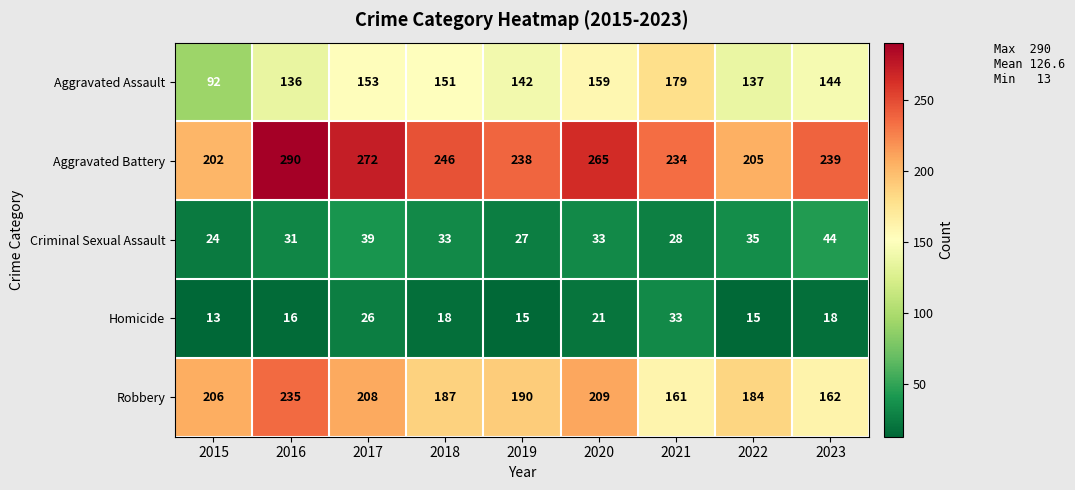

At 2019, list the series in order from smallest to largest.

Homicide, Criminal Sexual Assault, Aggravated Assault, Robbery, Aggravated Battery